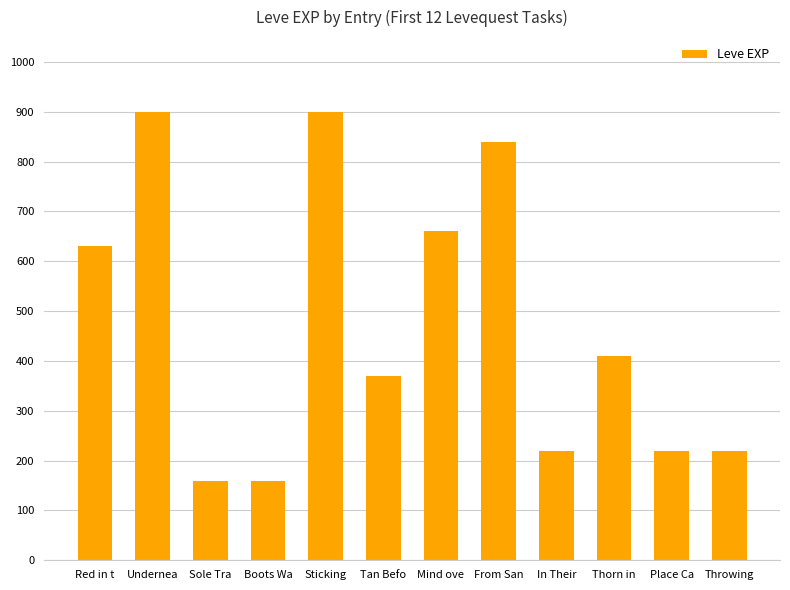

What is the minimum value shown in the chart?

160